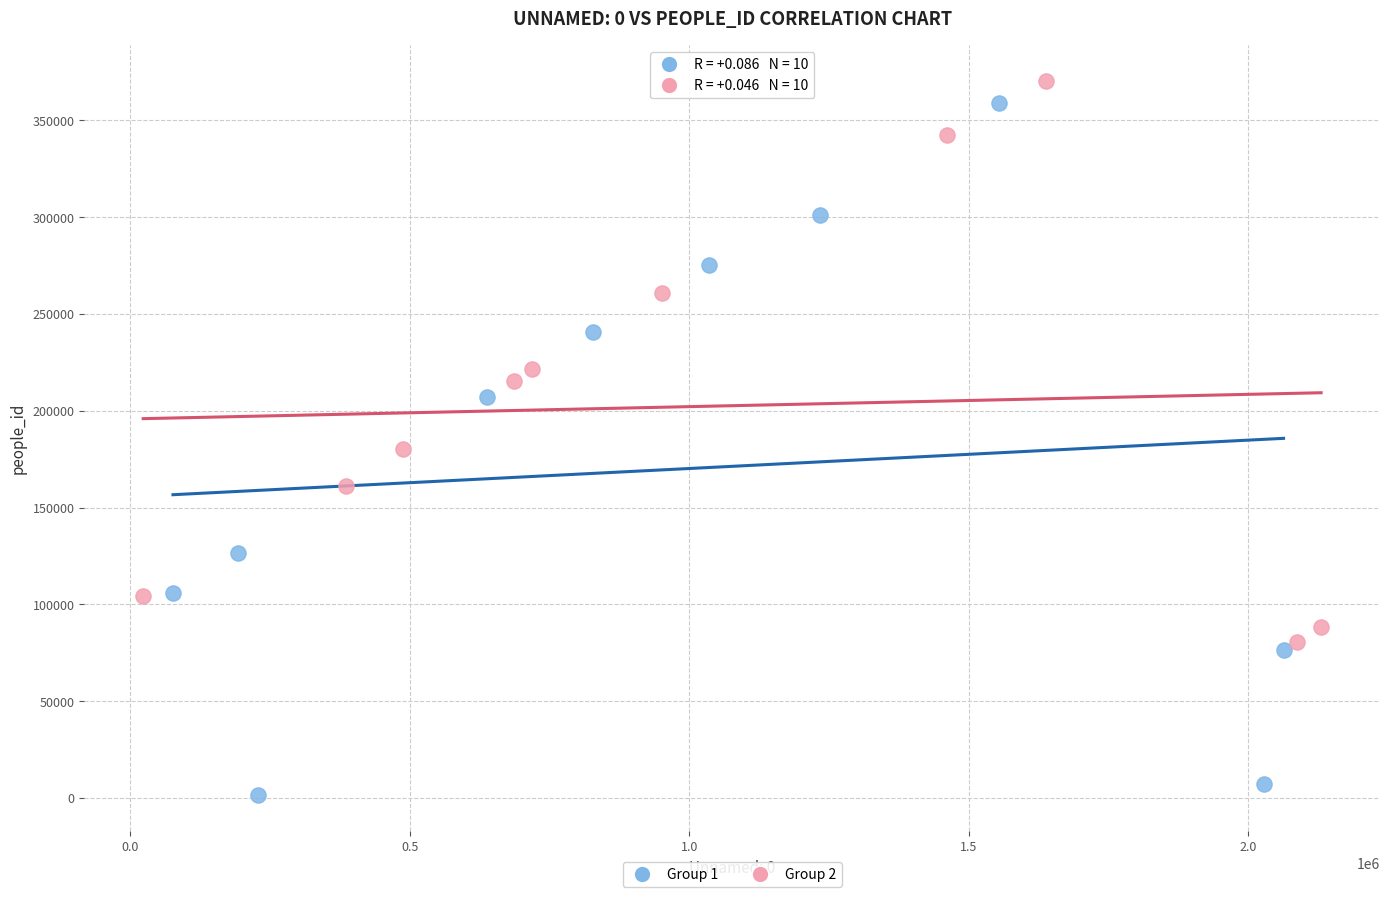

Which series reaches the minimum Y coordinate?

Group 1